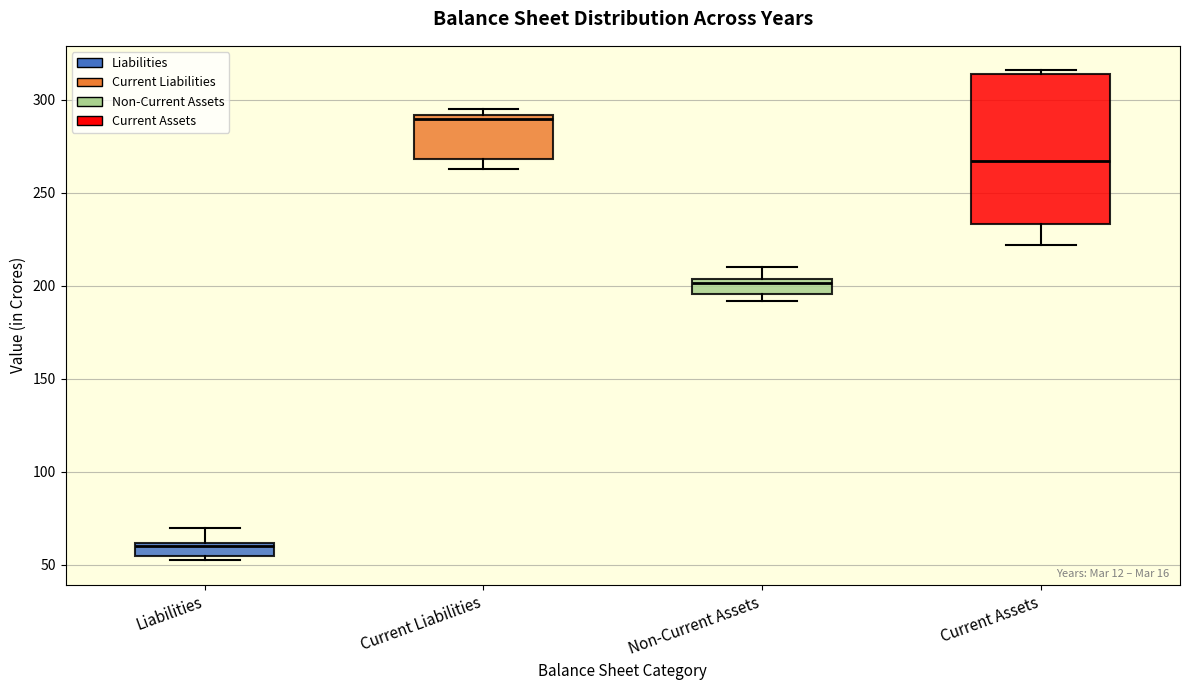

Where does the median line of the box for Current Assets sit on the y-axis? The values are not printed on the chart, so give them approximately, as read against the axis.

265